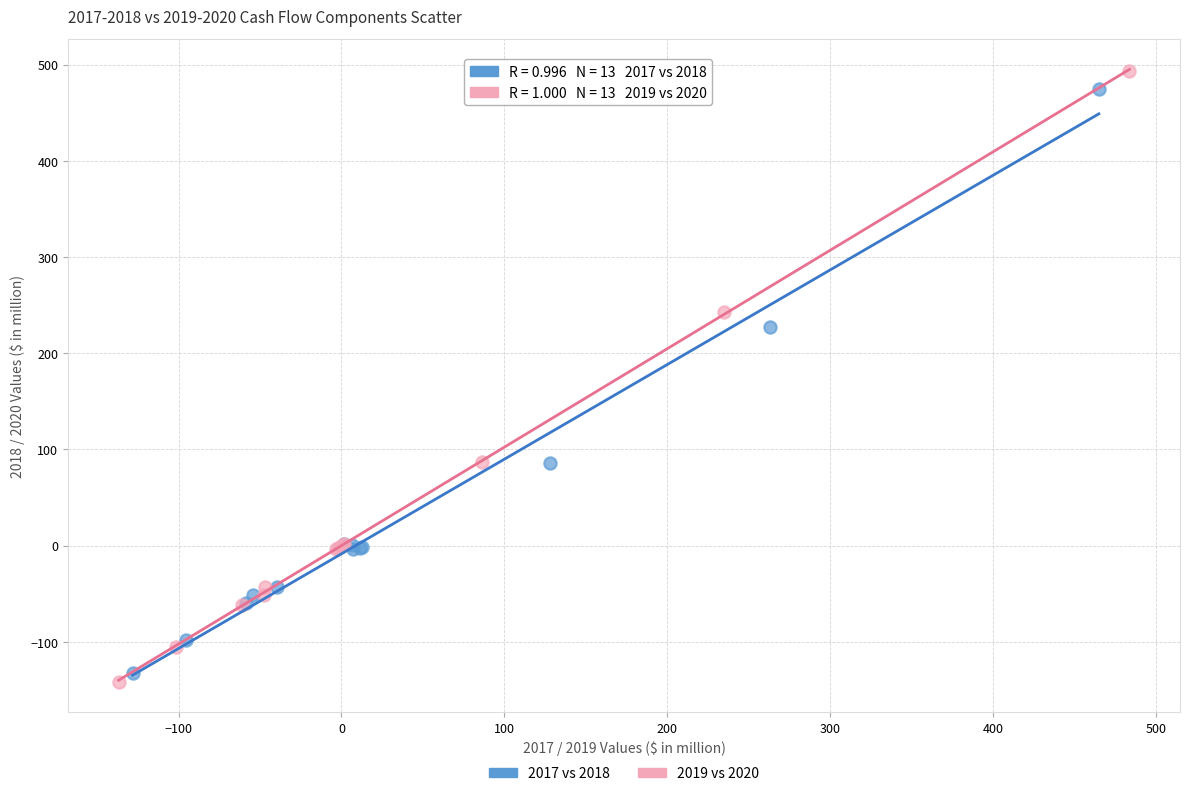

Which series contains the highest Y value?

2019 vs 2020